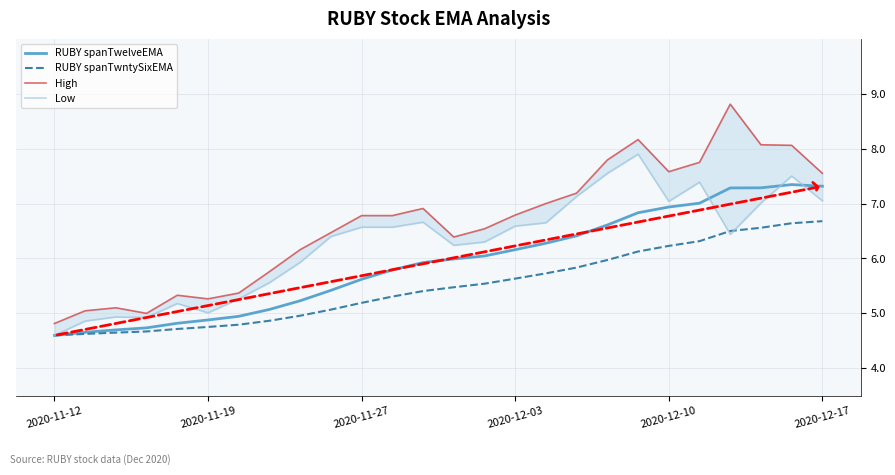

The value of RUBY spanTwelveEMA at 21 is 10.9. True or false?

False